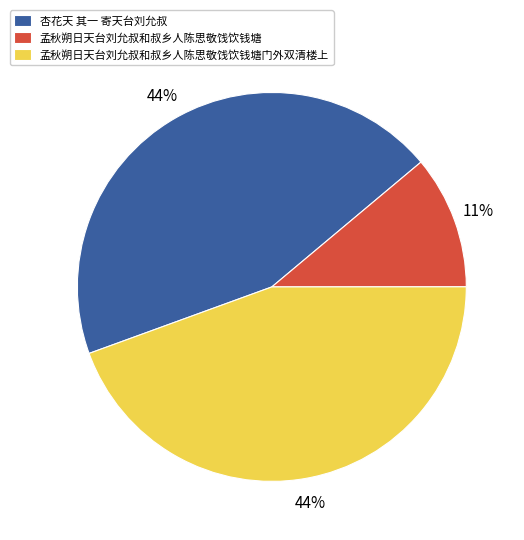

What is the ratio of the value at 杏花天 其一 寄天台刘允叔 to the value at 孟秋朔日天台刘允叔和叔乡人陈思敬饯饮钱塘门外双清楼上?

1.0